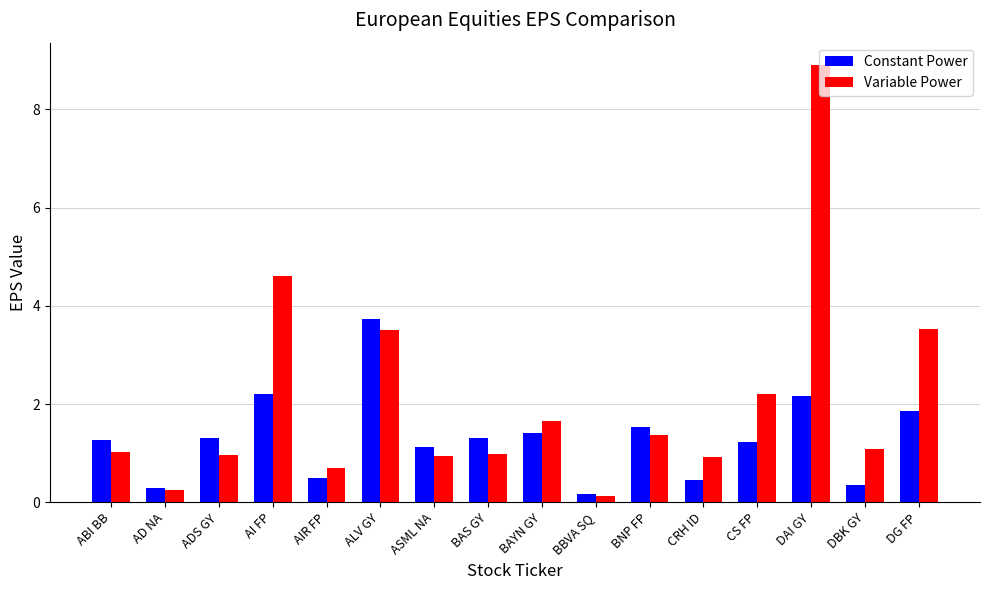

The Variable Power series shows 5.8 at ALV GY. True or false?

False